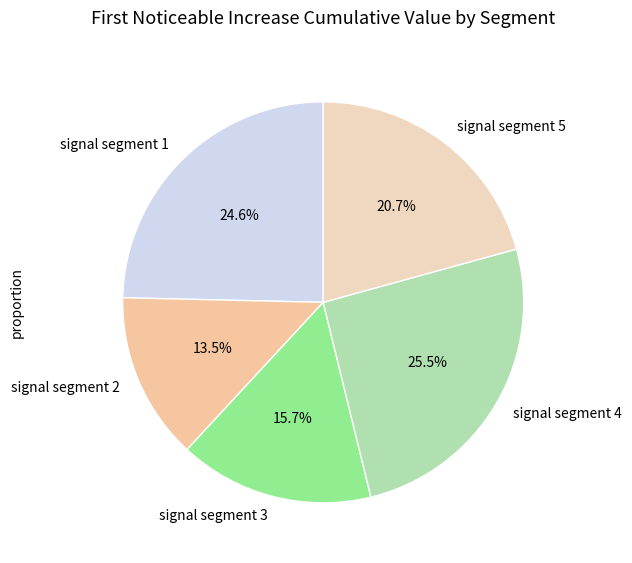

The signal segment 3 slice represents 16% of the pie. True or false?

True